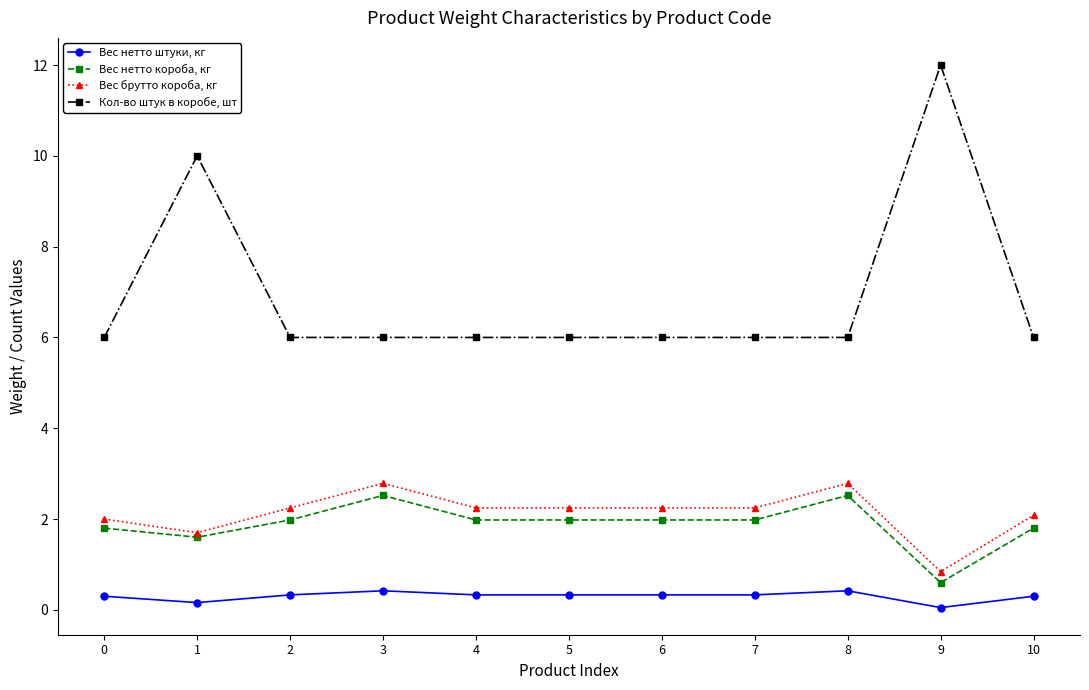

What is the average value of the Вес брутто короба, кг series?

2.1